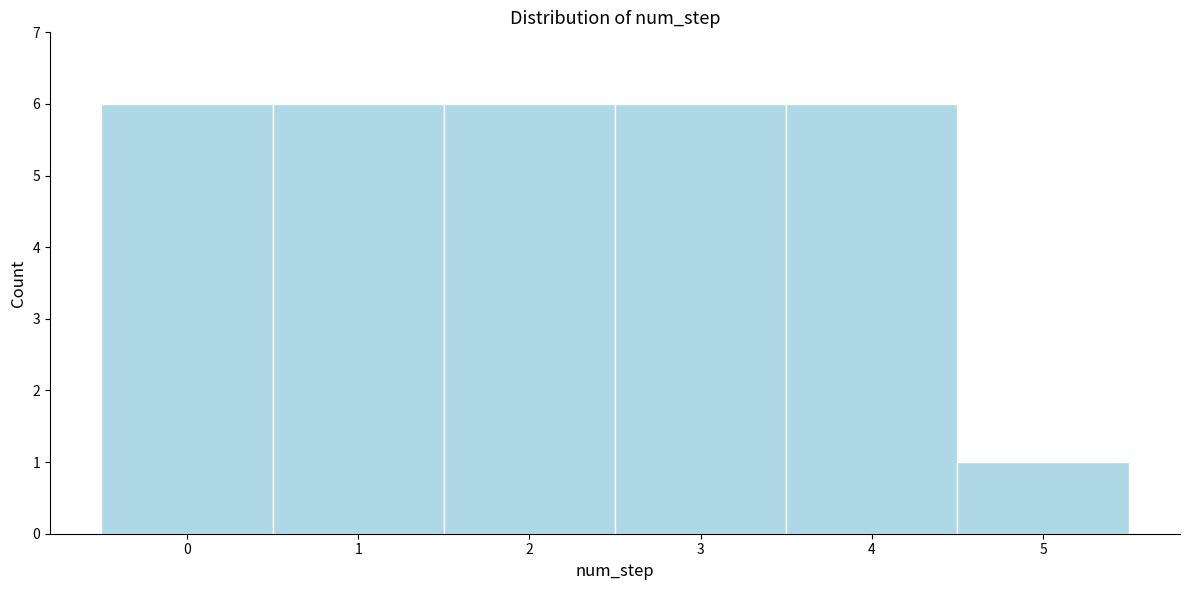

Reading left to right, list every bar in this chart as the range it spans on the x-axis followed by its height. The values are not printed on the chart, so give them approximately, as read against the axis.

-0.5 to 0.5: 6
0.5 to 1.5: 6
1.5 to 2.5: 6
2.5 to 3.5: 6
3.5 to 4.5: 6
4.5 to 5.5: 1